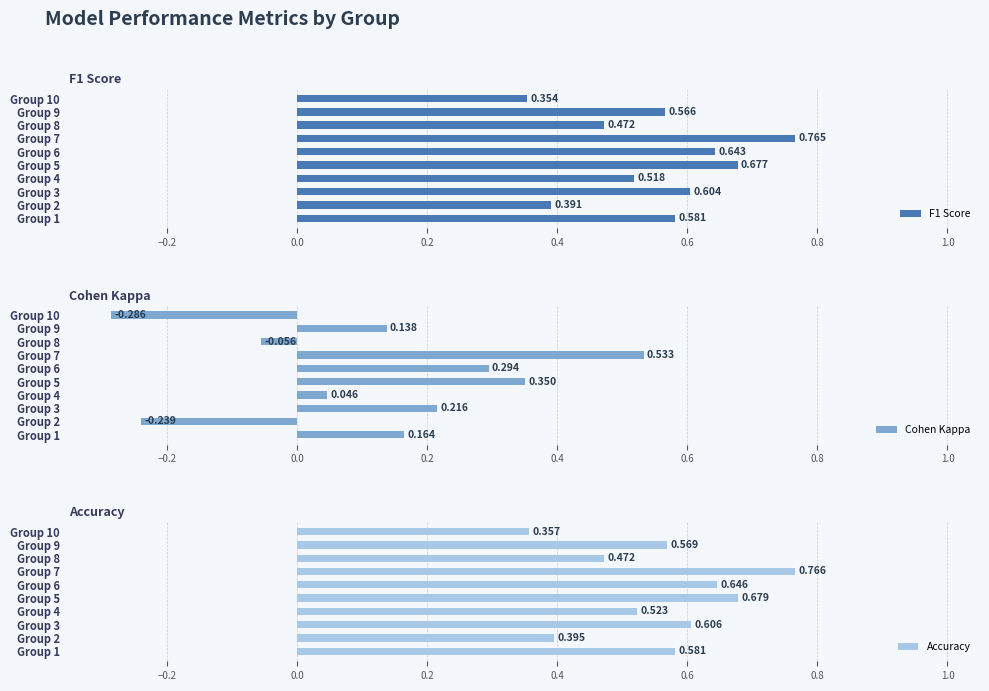

List the labels in order of Accuracy value, smallest first.

Group 10, Group 2, Group 8, Group 4, Group 9, Group 1, Group 3, Group 6, Group 5, Group 7